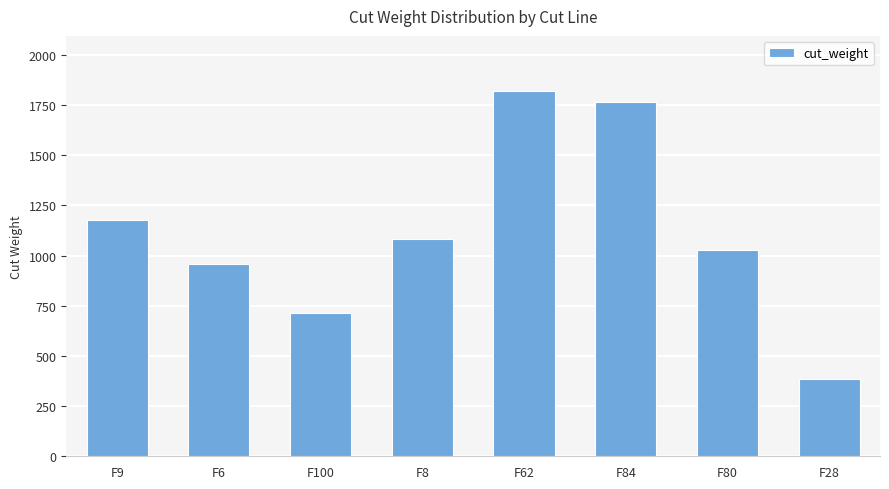

List the labels in order of value, largest first.

F62, F84, F9, F8, F80, F6, F100, F28